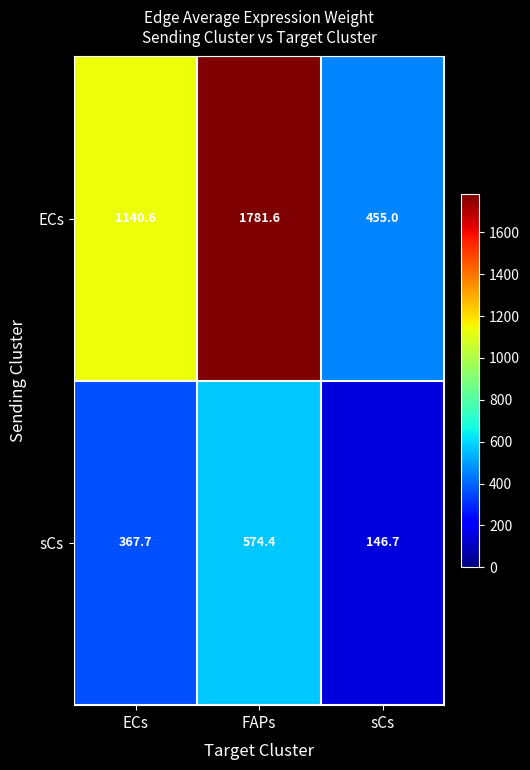

At which category is the sum across all series the highest?

FAPs